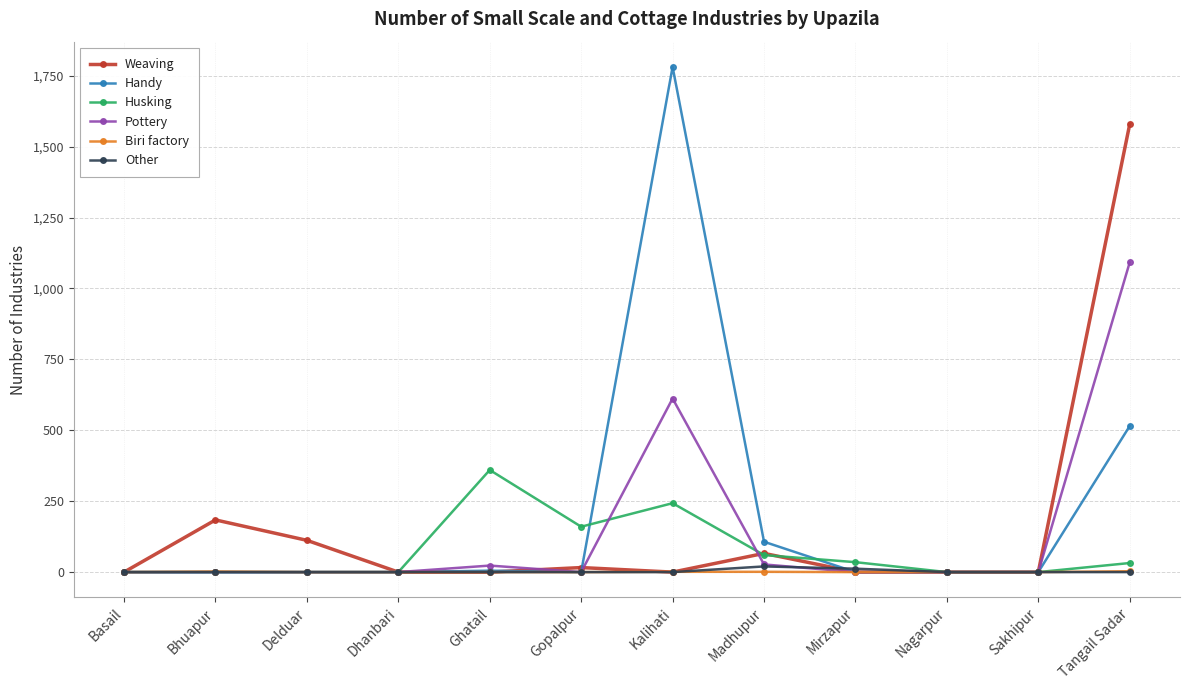

At how many categories does at least one series exceed 543?

2